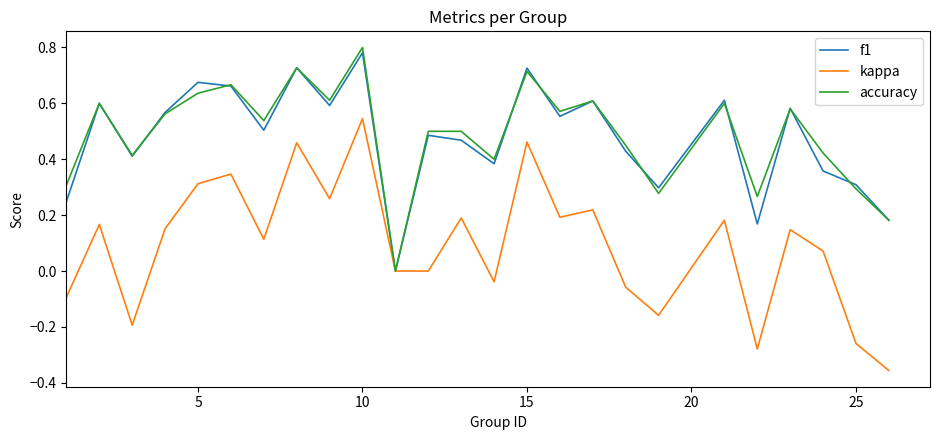

Which series has the widest spread of values?

kappa